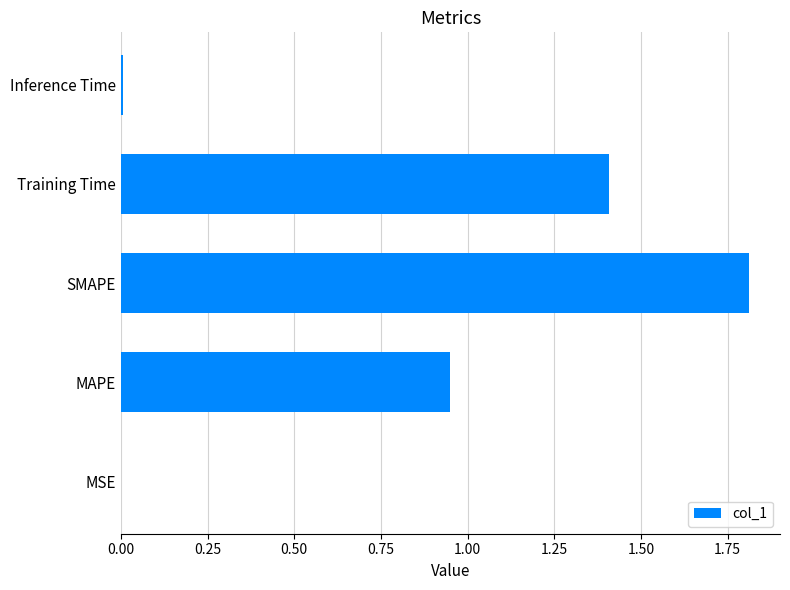

Are the bars horizontal?

Yes